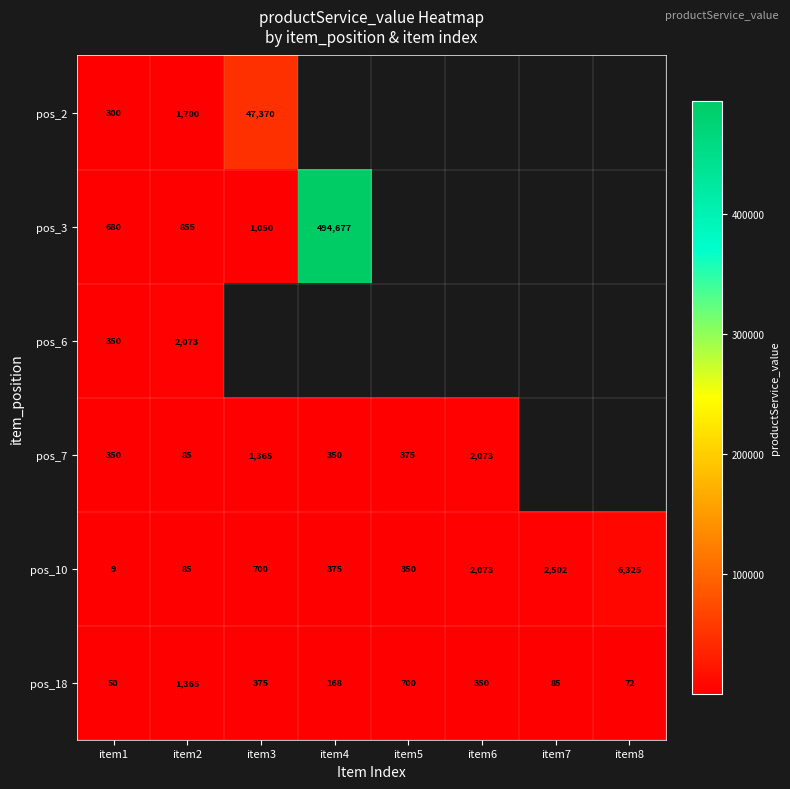

The pos_18 series shows 1365 at item2. True or false?

True